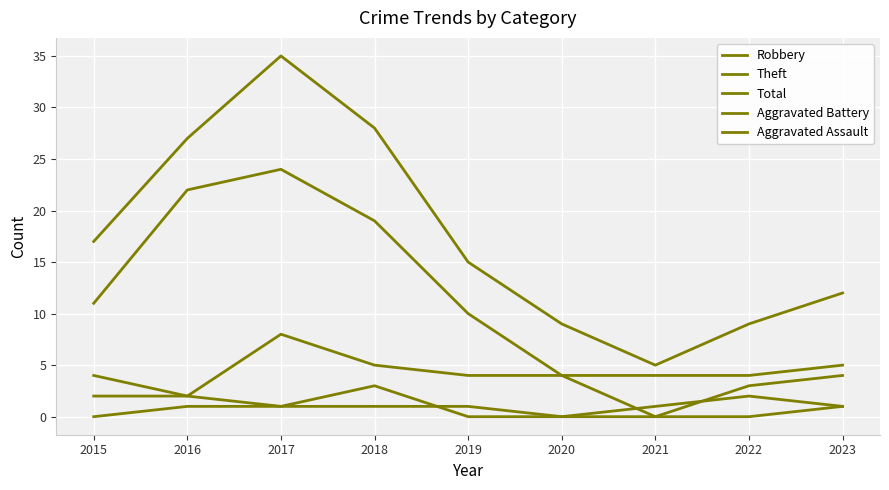

The value of Robbery at 2018 is 5. True or false?

True